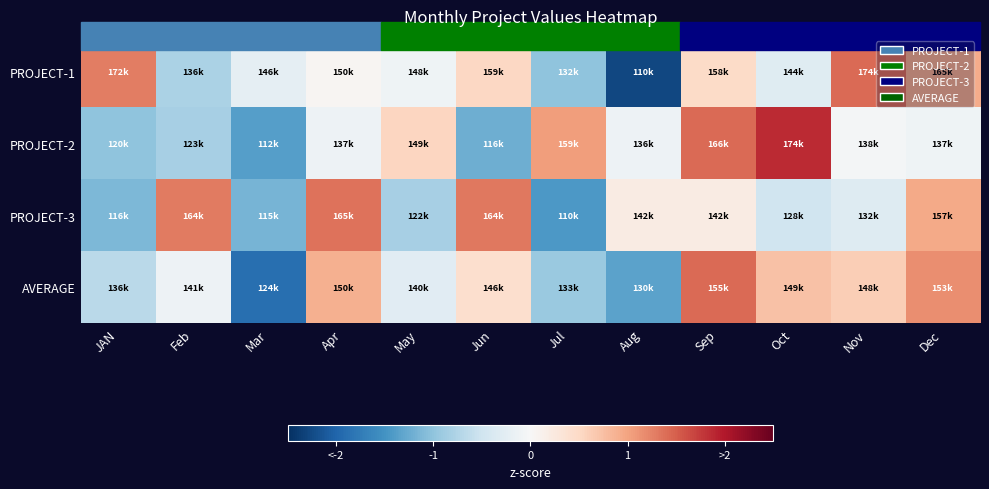

Which series changed the most between Mar and Dec?

AVERAGE